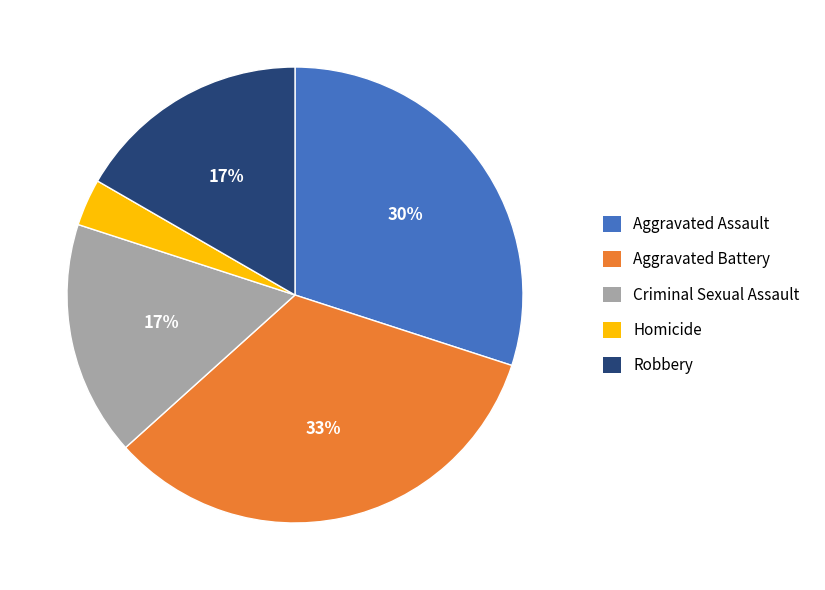

Which has a higher value, Aggravated Assault or Robbery?

Aggravated Assault